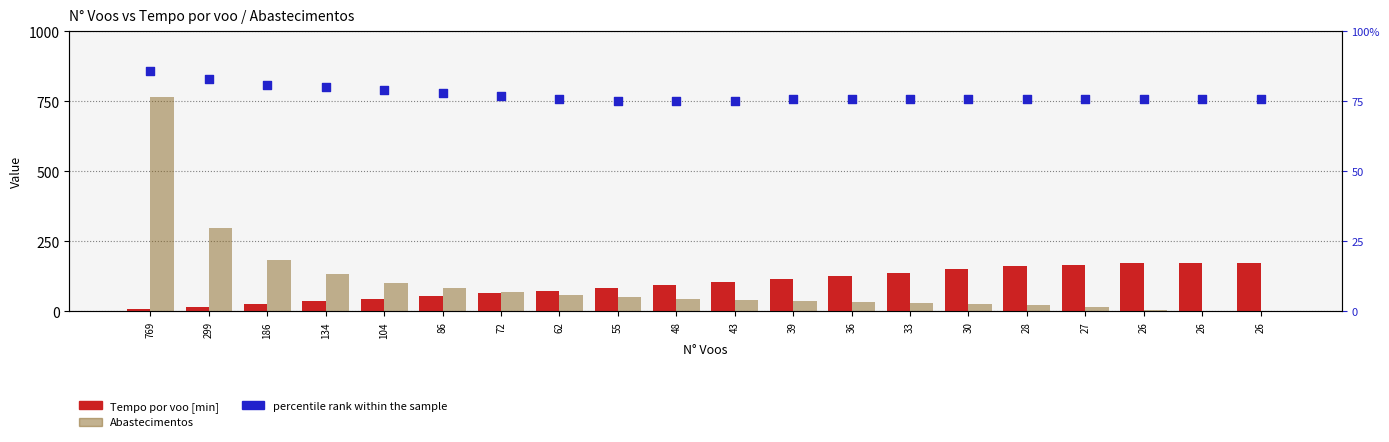

Which series reaches the maximum Y coordinate?

Abastecimentos